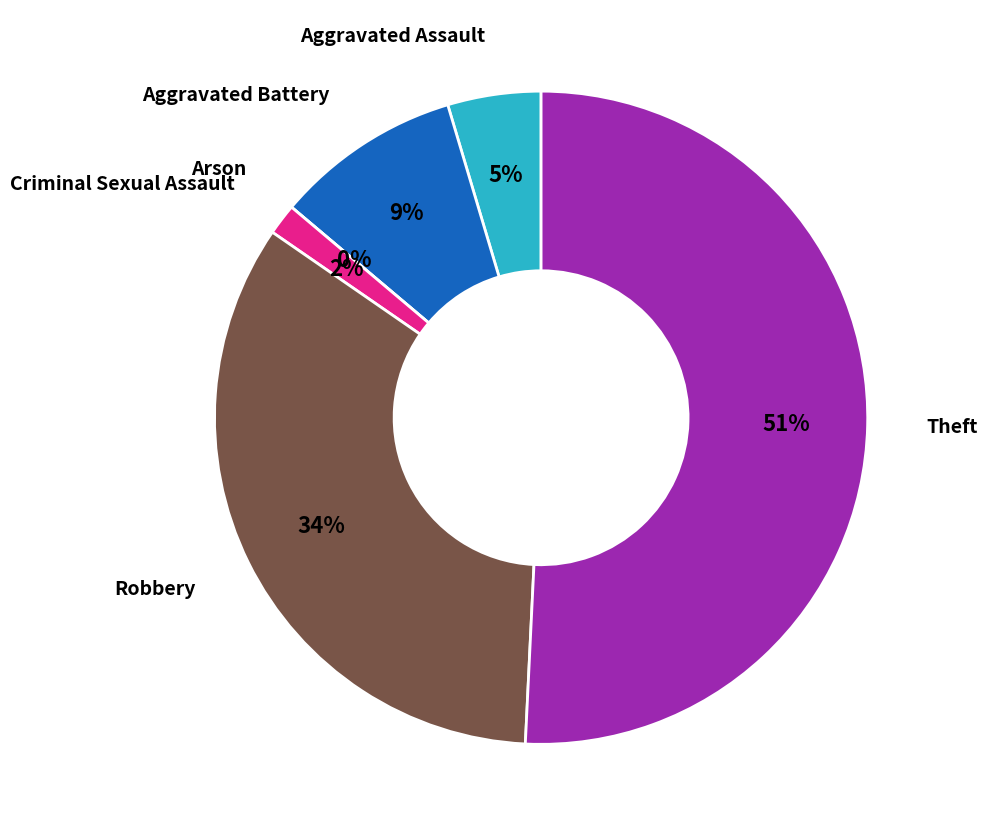

How many segments does this pie chart have?

6